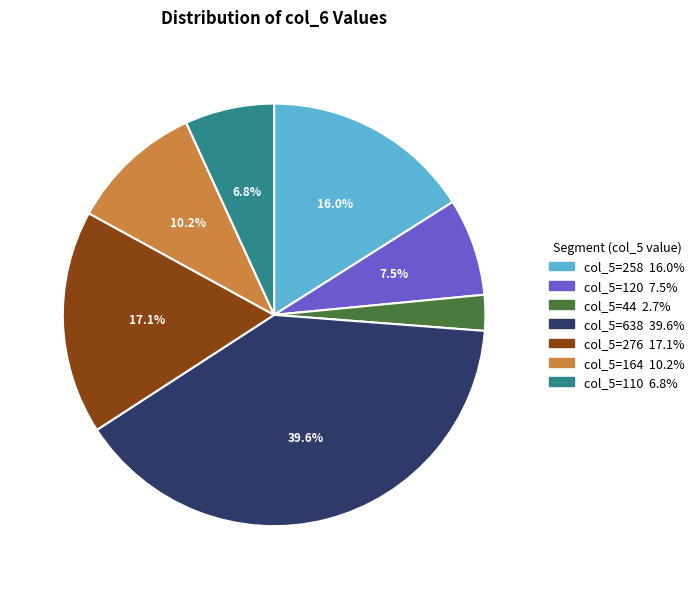

Is there any slice that represents more than half of the pie?

No